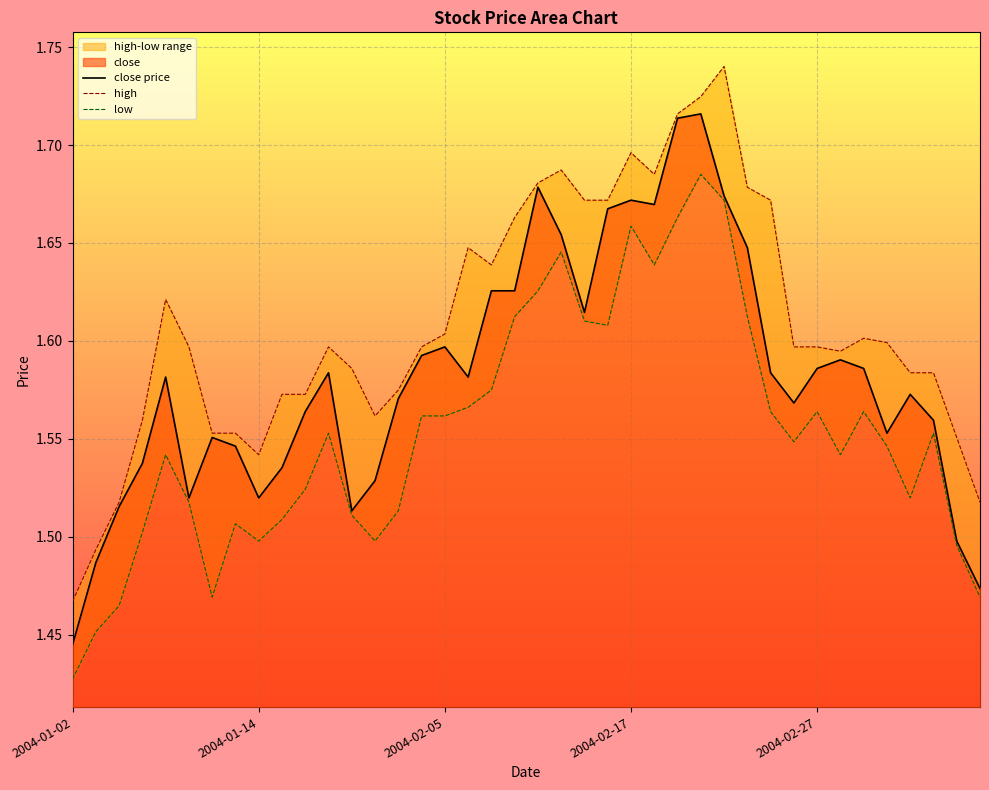

True or false: low and high cross at least once.

False